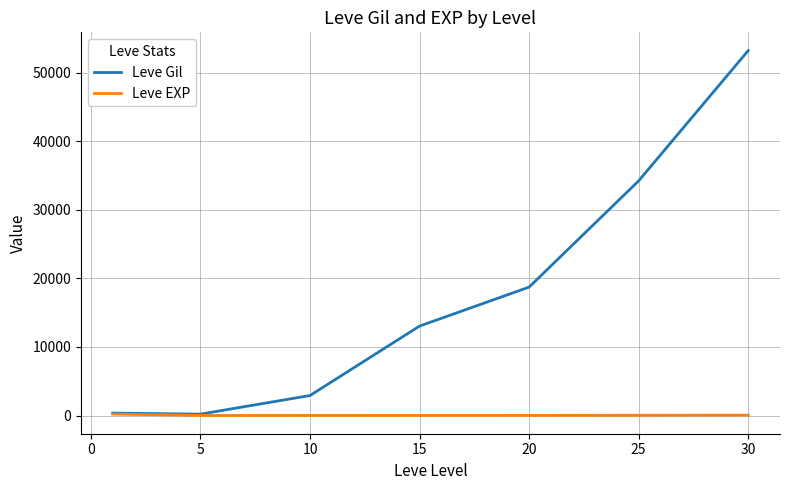

Rank the series by their average value, from highest to lowest.

Leve Gil, Leve EXP